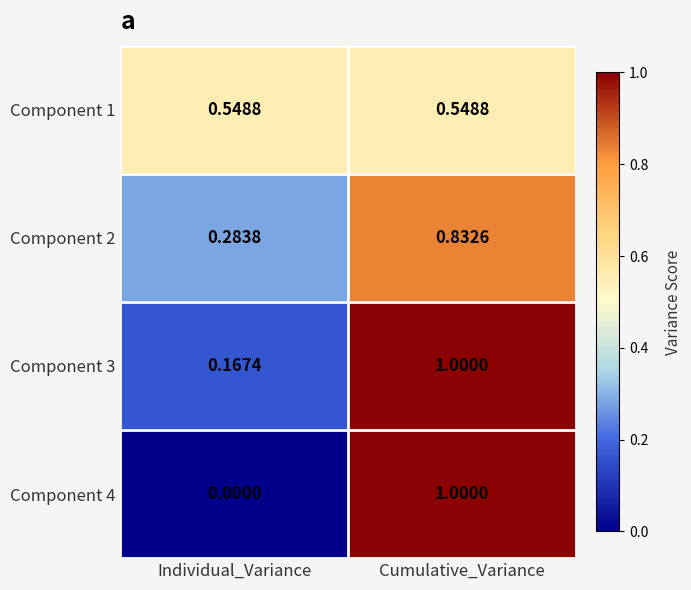

Rank the categories by Component 2 value from lowest to highest.

Individual_Variance, Cumulative_Variance